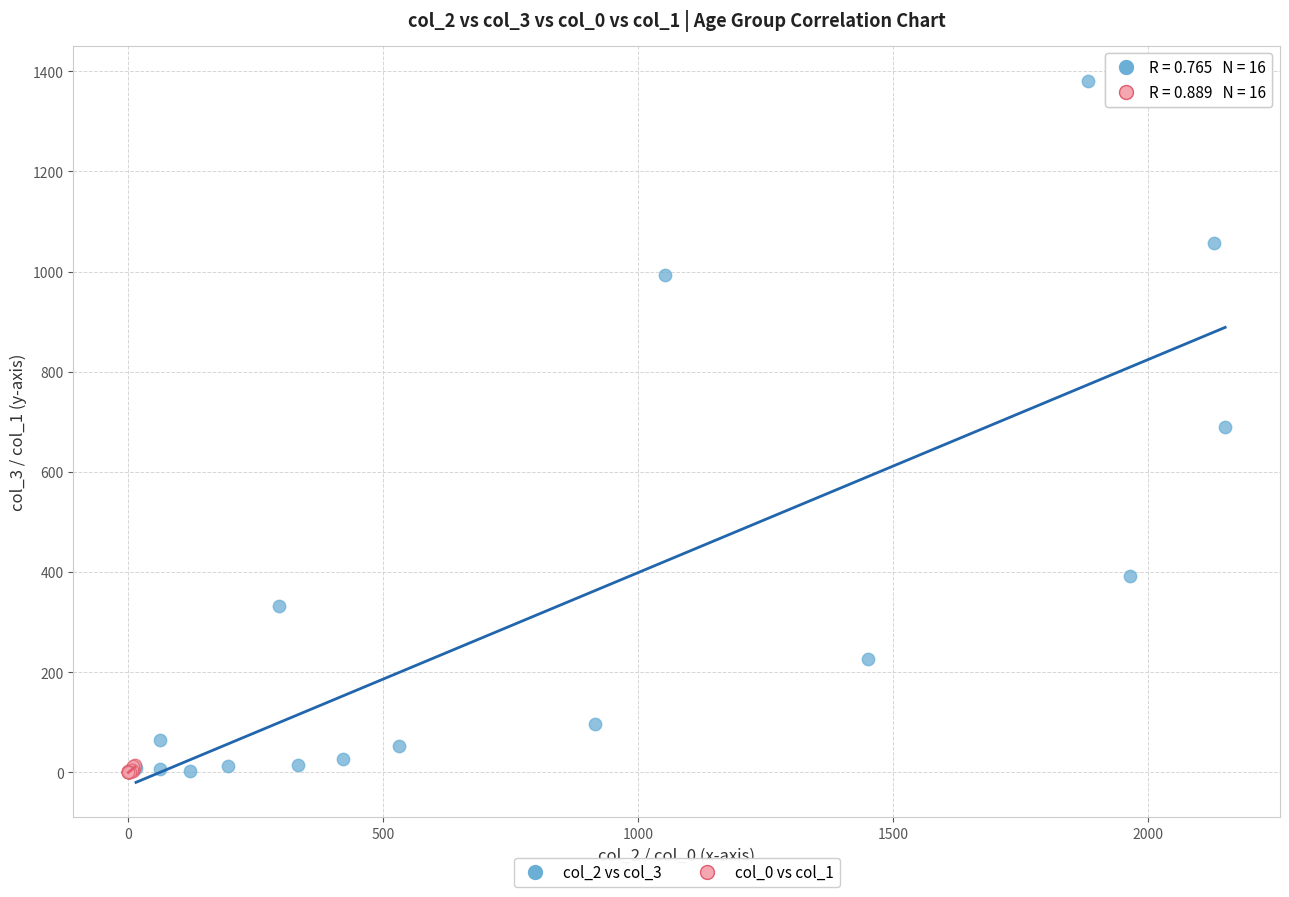

Which series has the largest Y range (max minus min)?

col_2 vs col_3